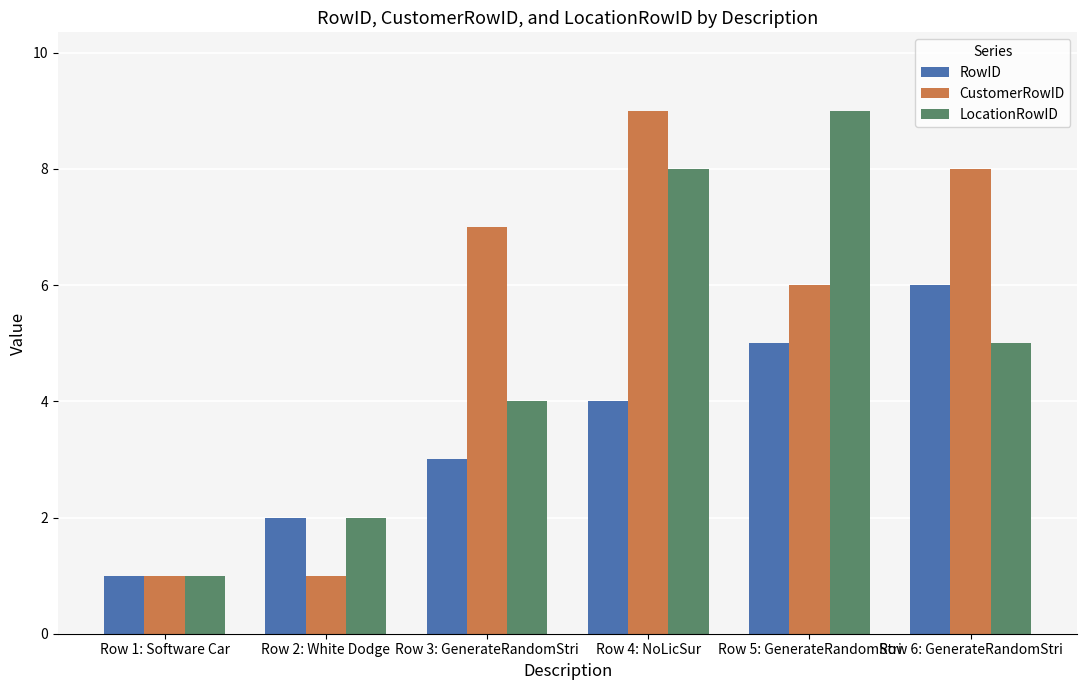

How many values in the RowID series are below 4?

3